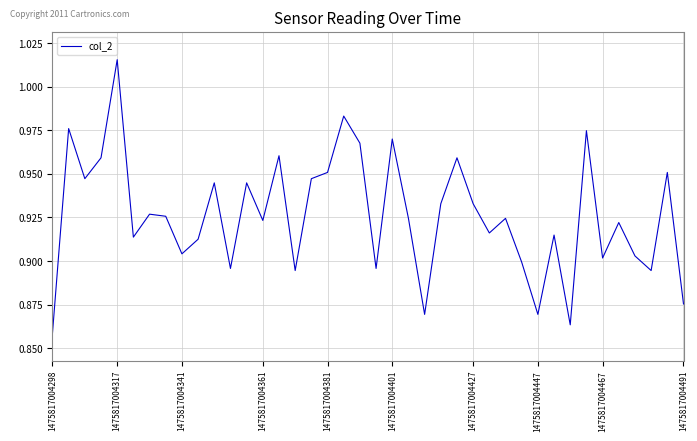

At which category does the chart reach its peak across all series?

1475817004317